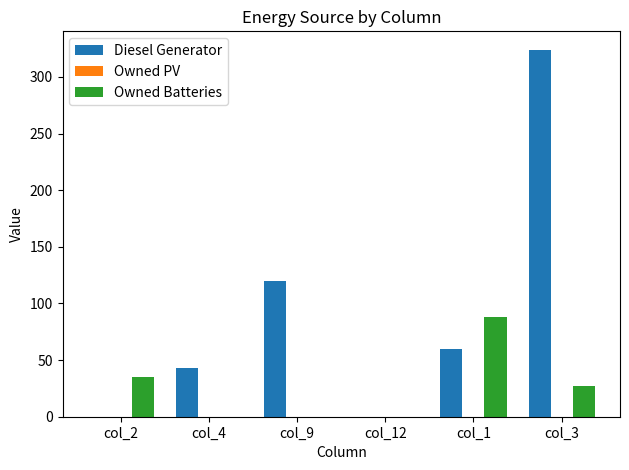

What is the sum of the Diesel Generator values at col_4 and col_9?

163